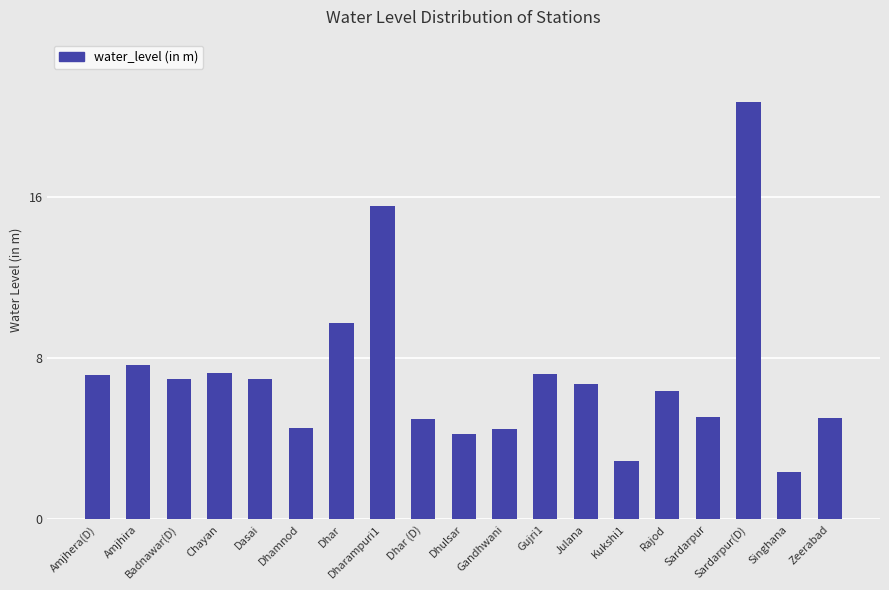

Is it true that the value at Julana is 2.9?

False